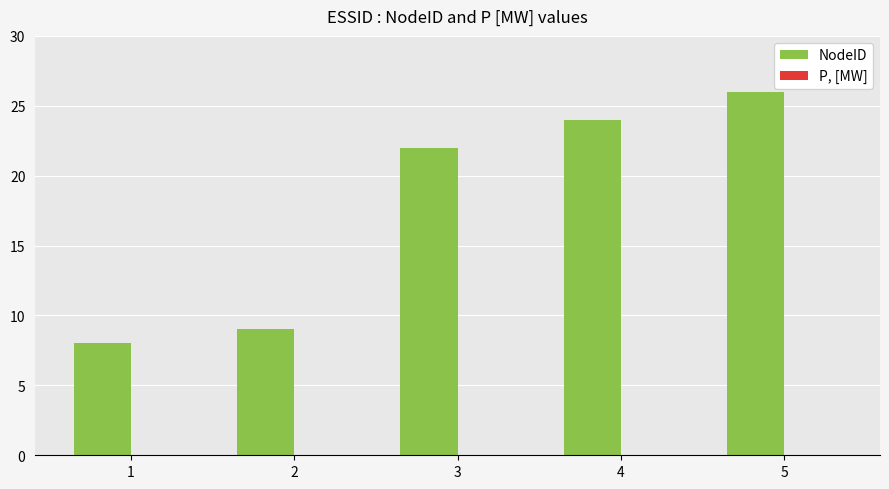

Rank the categories by value from highest to lowest.

5, 4, 3, 2, 1